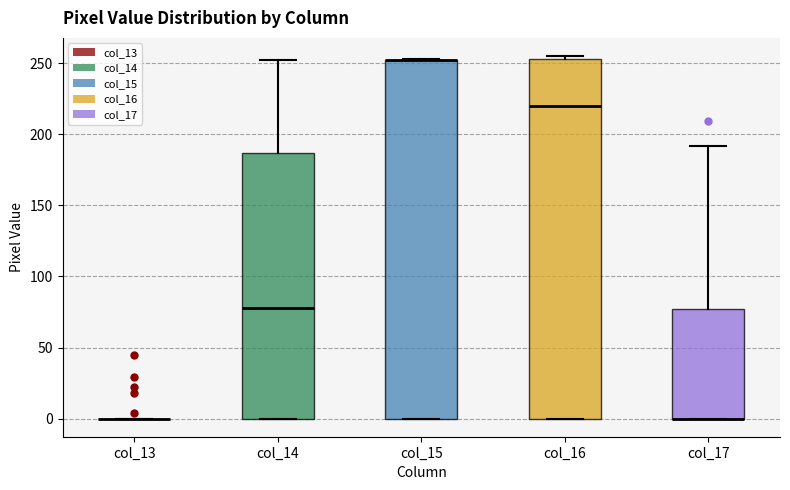

Reading left to right, read every box against the y-axis: the position of its median line, the range the box covers, and the ends of its whiskers. The values are not printed on the chart, so give them approximately, as read against the axis.

col_13: box collapsed to a line at 0, whiskers 0 to 0
col_14: median 80, box 0 to 185, whiskers 0 to 250
col_15: median 250 (drawn on the box's upper edge), box 0 to 250, whiskers 0 to 255
col_16: median 220, box 0 to 255, whiskers 0 to 255 (just above the box's upper edge)
col_17: median 0 (drawn on the box's lower edge), box 0 to 75, whiskers 0 to 190